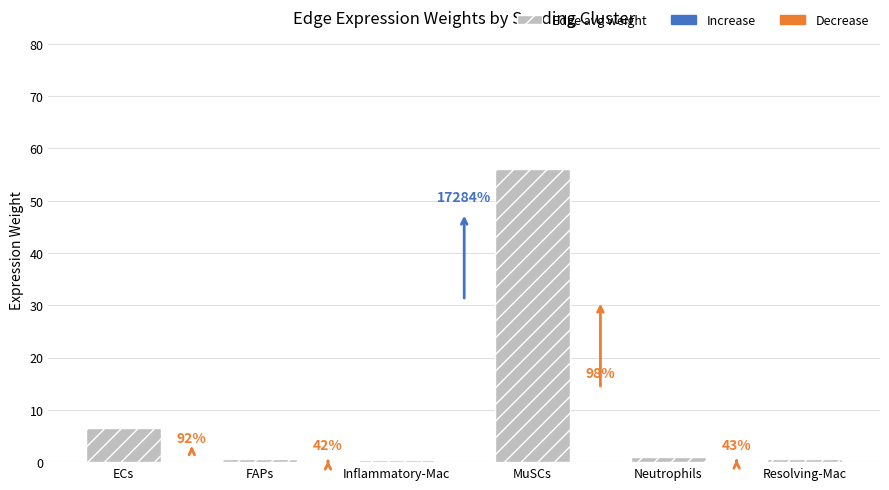

How many bars are there in total?

6